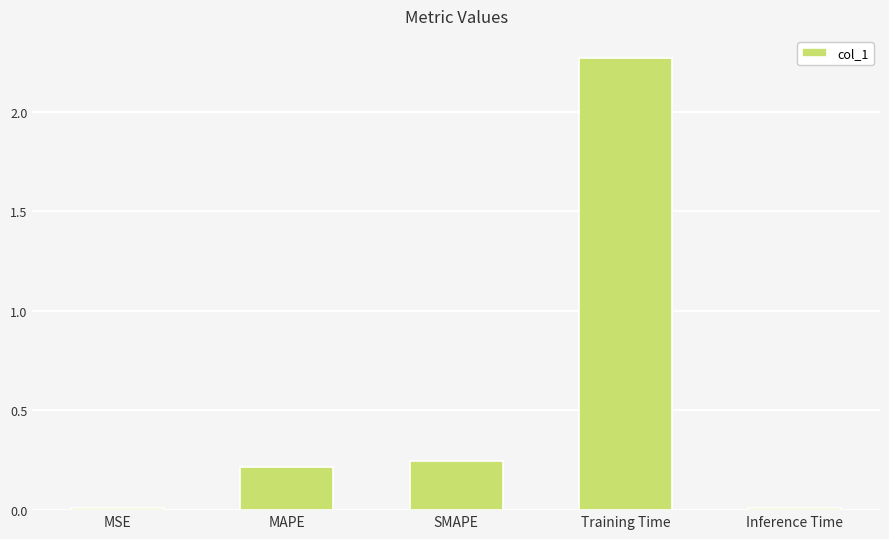

Which category has the highest value across all series?

Training Time